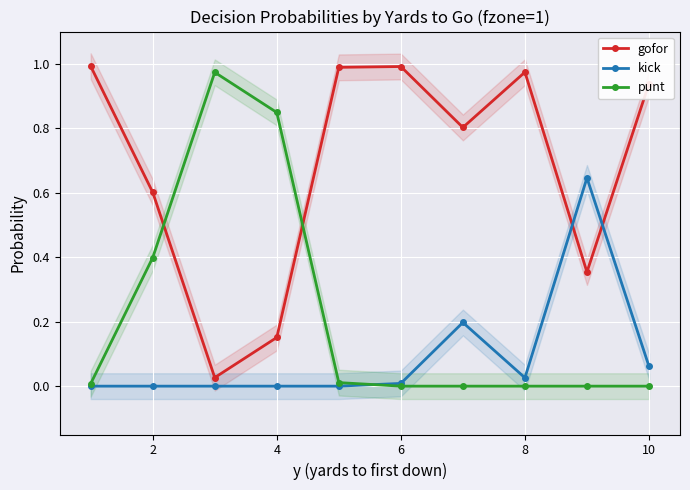

In gofor, how many points are higher than both neighbors (excluding endpoints)?

2